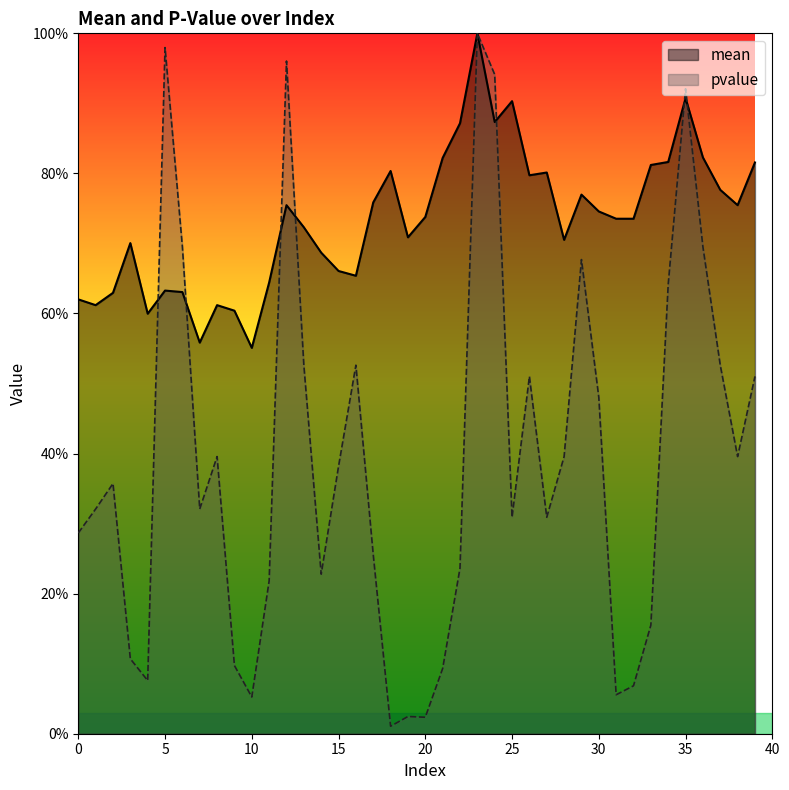

What is the maximum value shown in the chart?

1.0